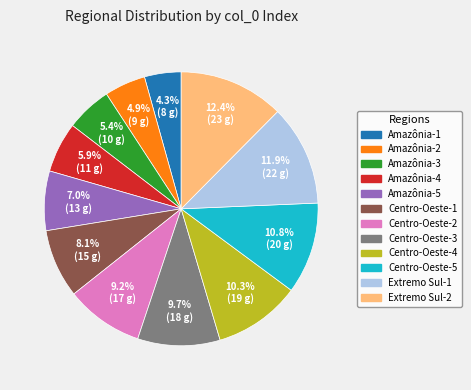

Which category has the smallest portion of the pie?

Amazônia-1